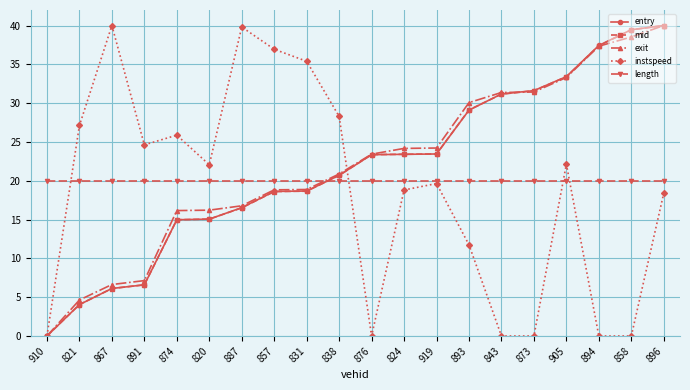

What is the maximum value for entry?

40.0